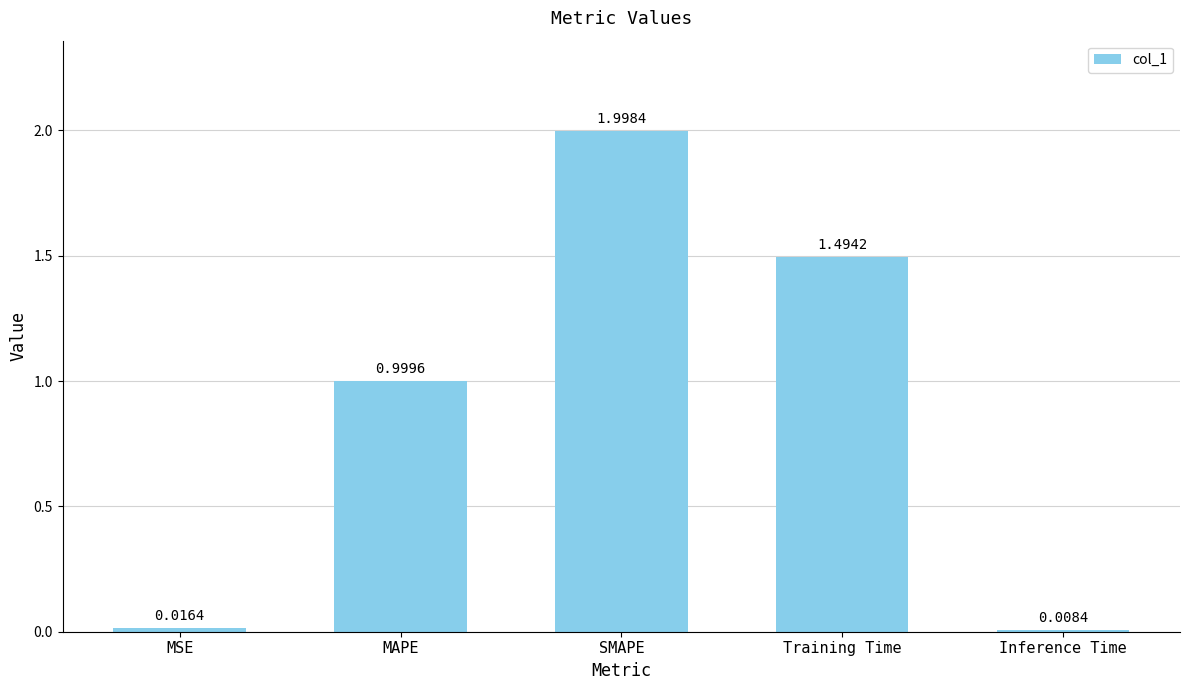

List the labels in order of value, largest first.

SMAPE, Training Time, MAPE, MSE, Inference Time